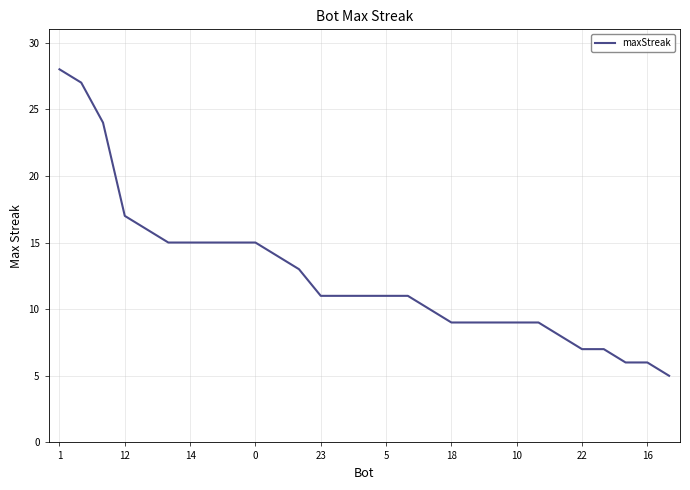

What is the smallest value displayed?

5